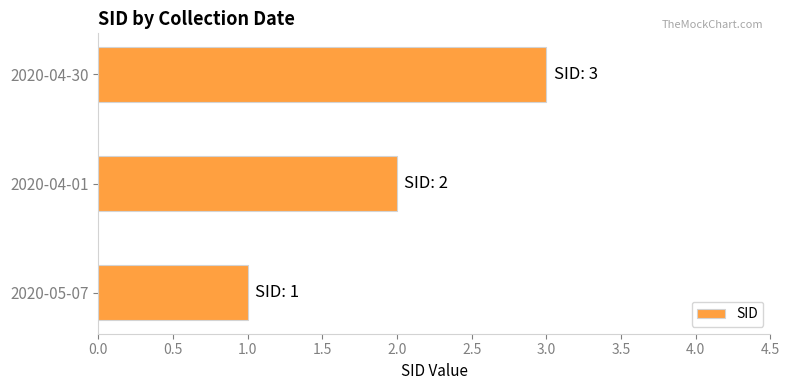

How many values are below 2?

1